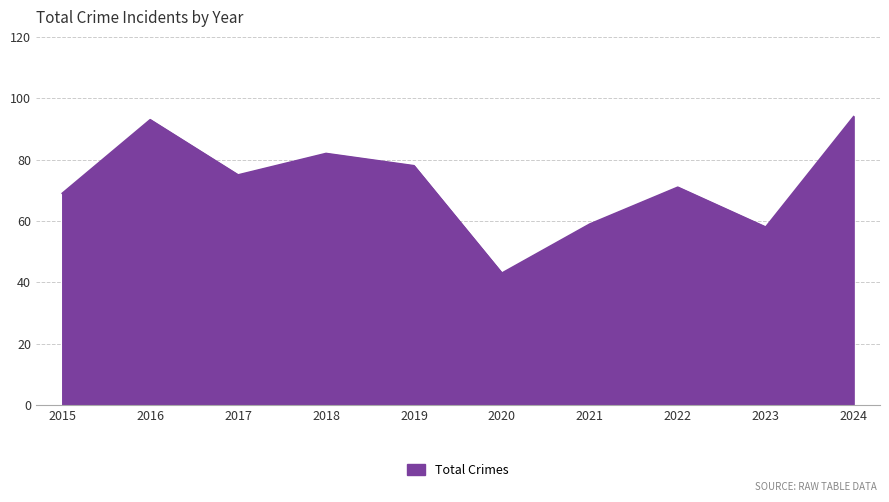

What is the smallest value displayed?

43